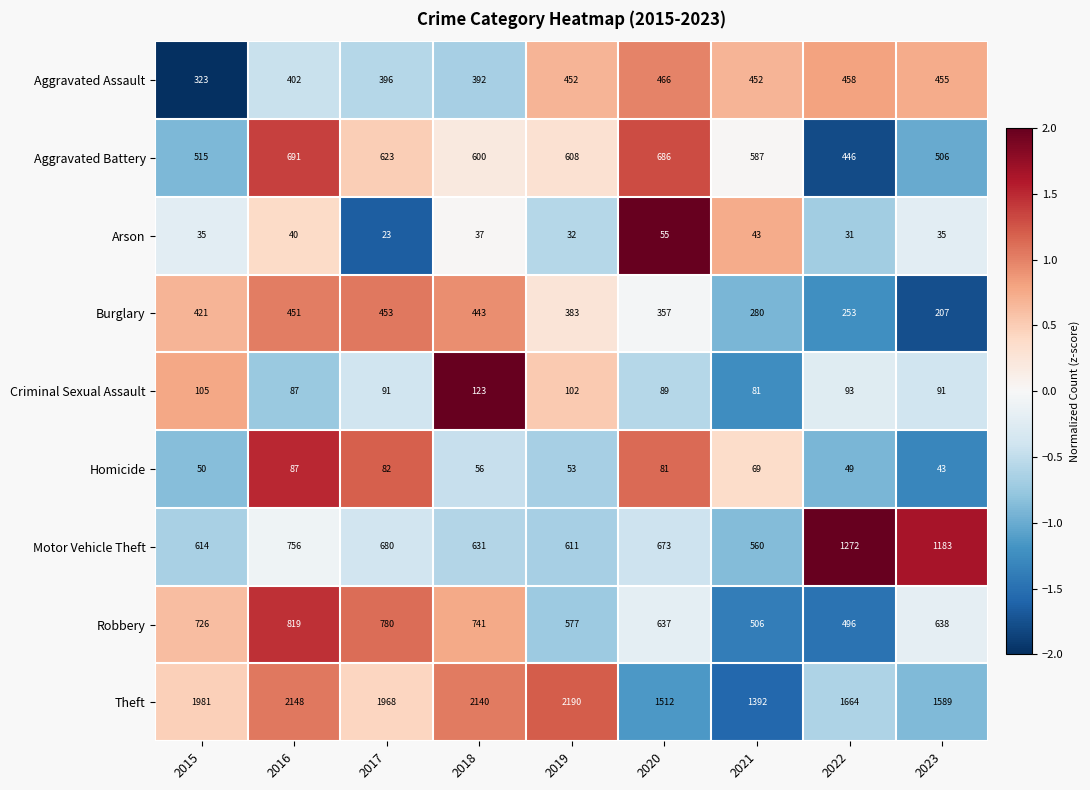

Rank the series at 2023 from lowest to highest value.

Arson, Homicide, Criminal Sexual Assault, Burglary, Aggravated Assault, Aggravated Battery, Robbery, Motor Vehicle Theft, Theft